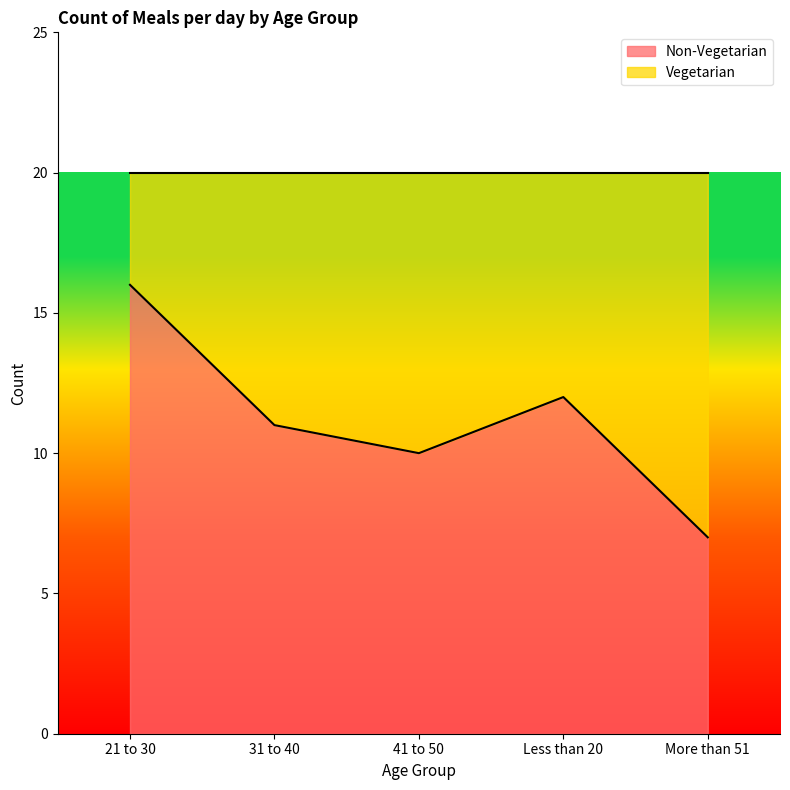

What is the label of the 4th point from the right?

31 to 40